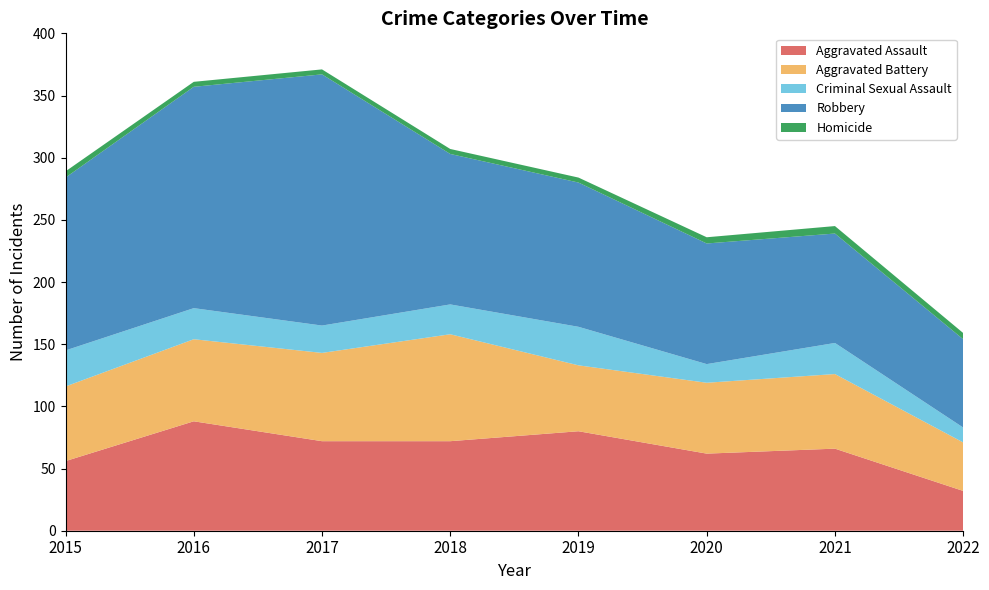

Reading left to right, transcribe all the data shown in this chart.

Aggravated Assault: 2015=56	2016=88	2017=72	2018=72	2019=80	2020=62	2021=66	2022=32
Aggravated Battery: 2015=60	2016=66	2017=71	2018=86	2019=53	2020=57	2021=60	2022=39
Criminal Sexual Assault: 2015=29	2016=25	2017=22	2018=24	2019=31	2020=15	2021=25	2022=12
Robbery: 2015=139	2016=178	2017=202	2018=121	2019=116	2020=97	2021=88	2022=71
Homicide: 2015=5	2016=4	2017=4	2018=4	2019=4	2020=5	2021=6	2022=5